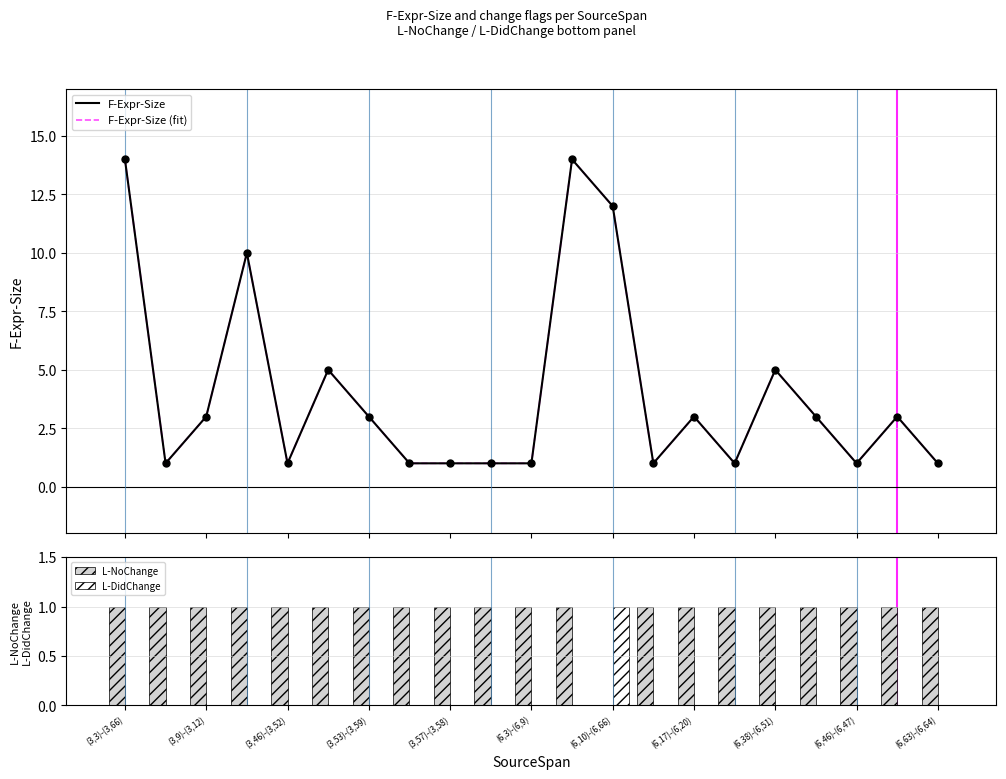

Count the number of categories in the chart.

21